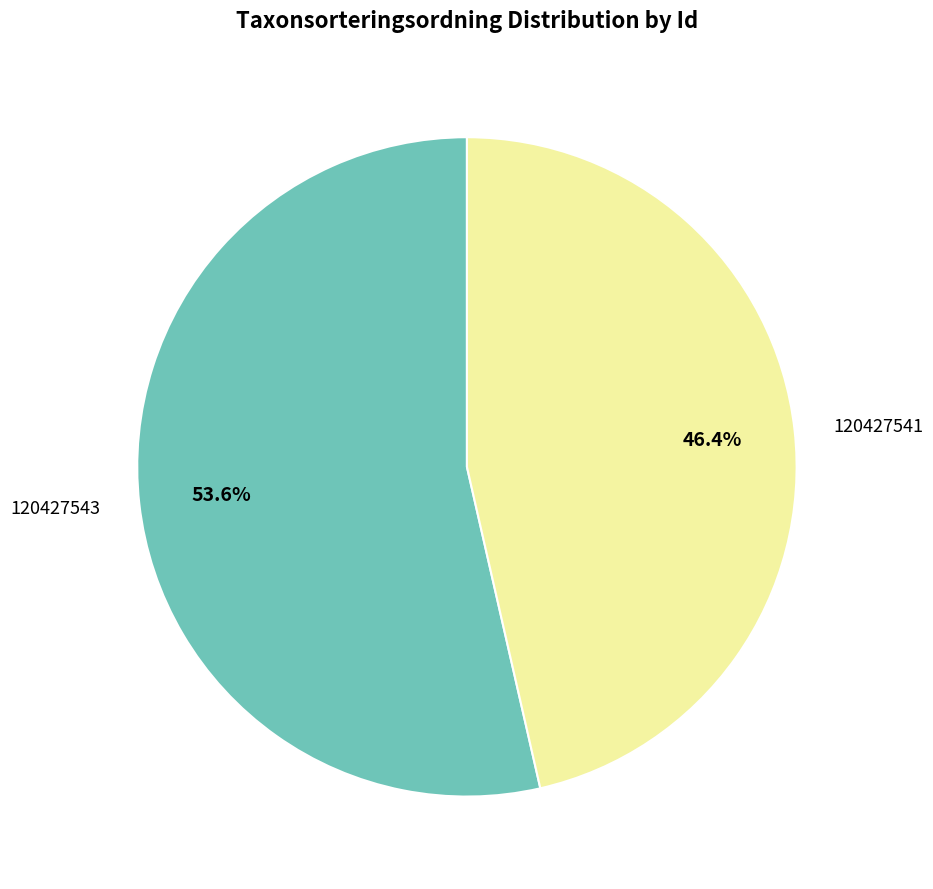

To the nearest percent, what is the difference between the 120427543 and 120427541 slice percentages?

7%